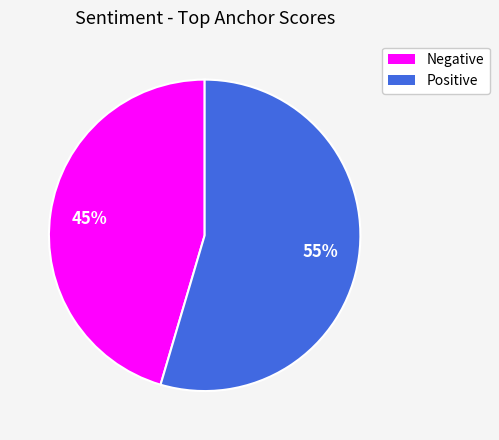

Rank the categories by value from highest to lowest.

Positive, Negative